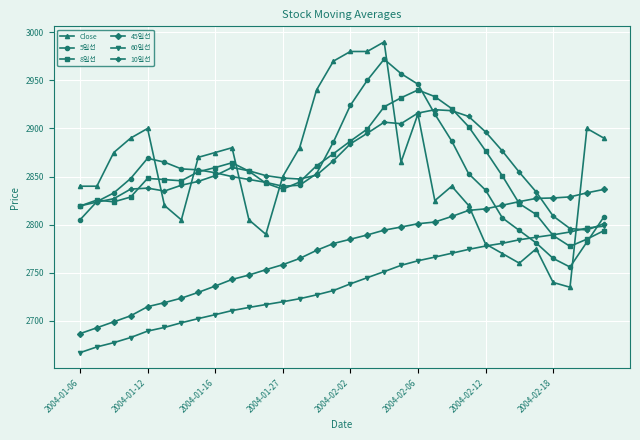

What is the minimum value for 45일선?

2686.8